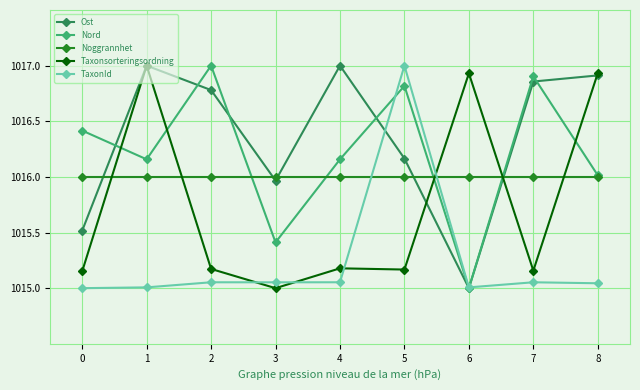

True or false: Nord has a value of 1016.8 at 5.

True